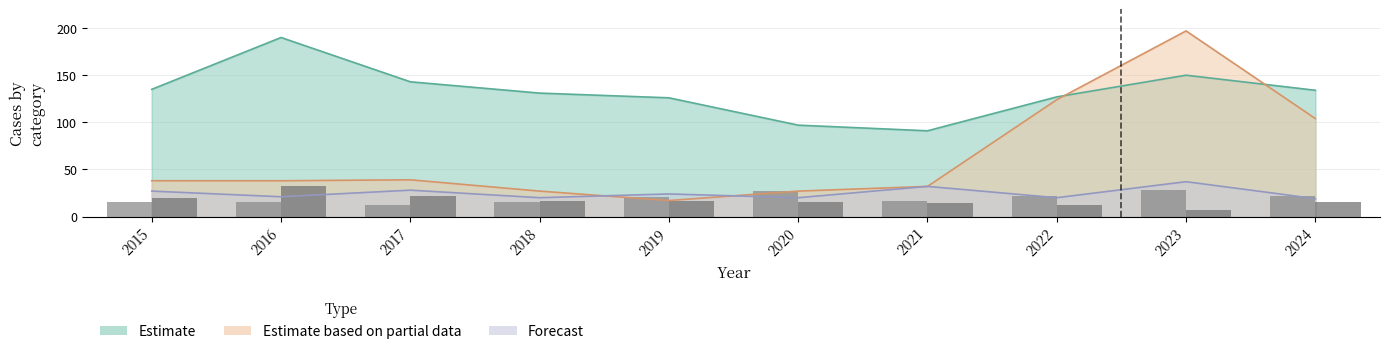

Does the chart contain stacked bars?

No